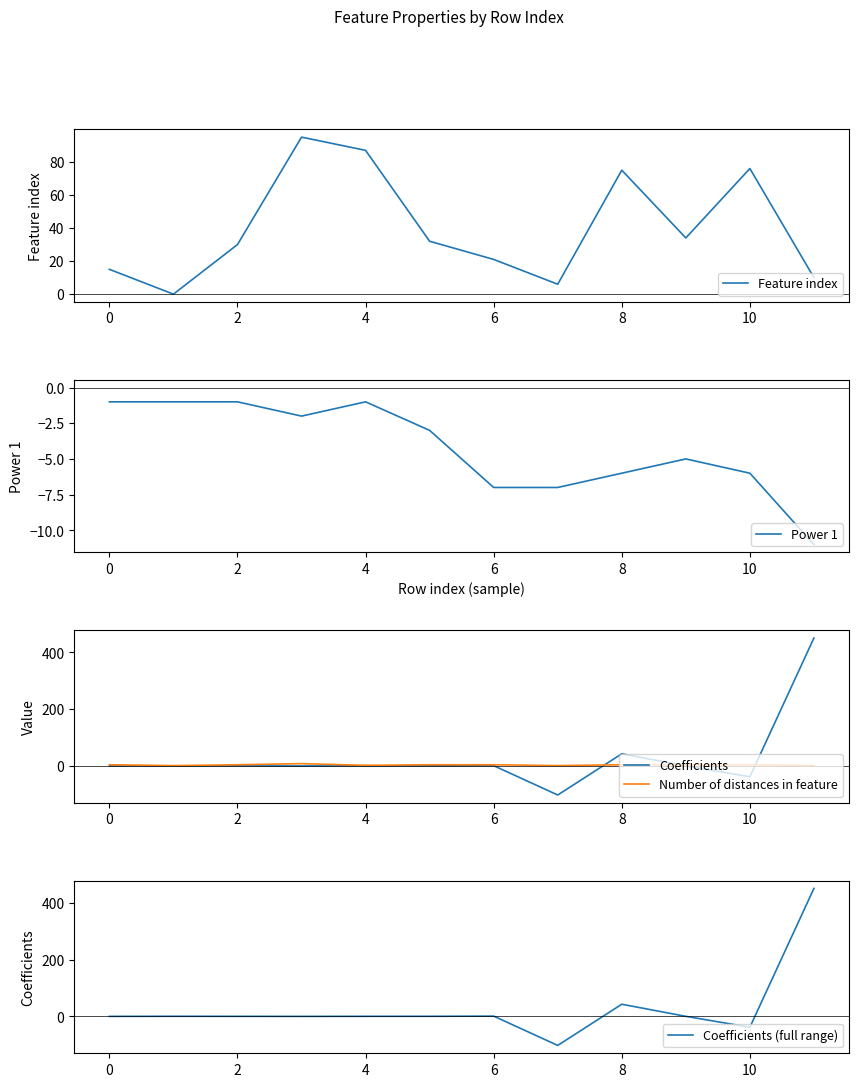

At which label is Power 1 closest to -6?

8